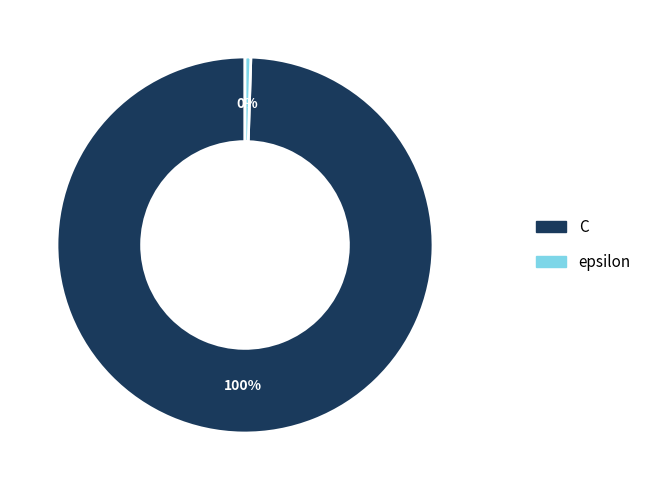

What is the largest slice in the pie chart?

C